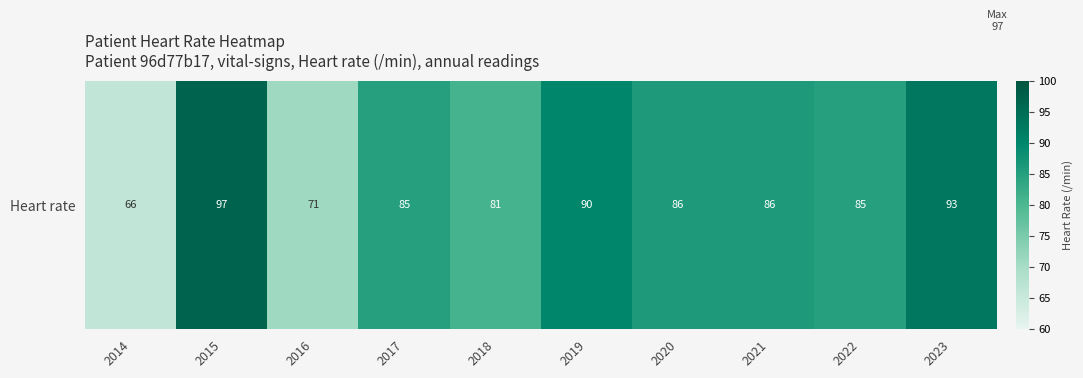

Reading left to right, transcribe all the data shown in this chart.

66	97	71	85	81	90	86	86	85	93